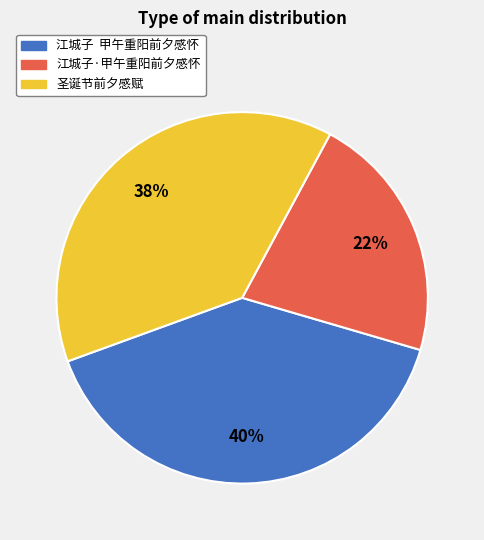

True or false: 江城子·甲午重阳前夕感怀 accounts for 13% of the total.

False